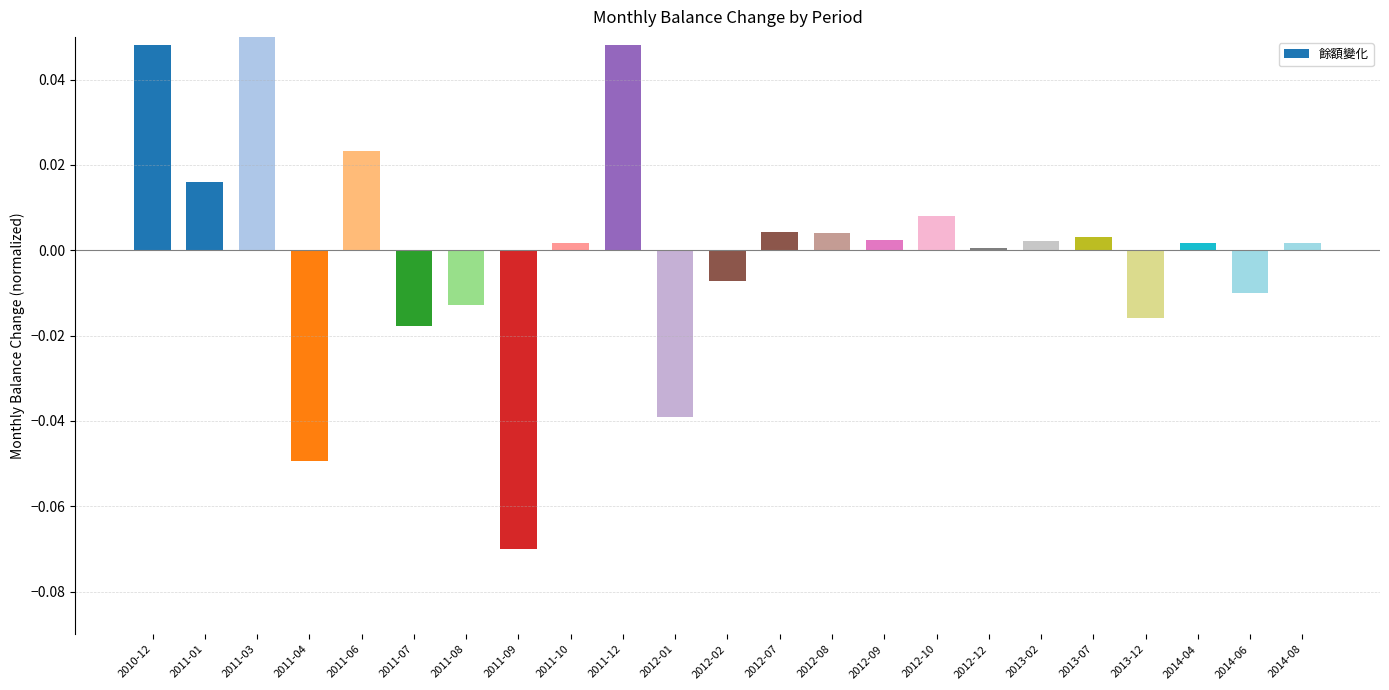

Count the number of data series in this chart.

1